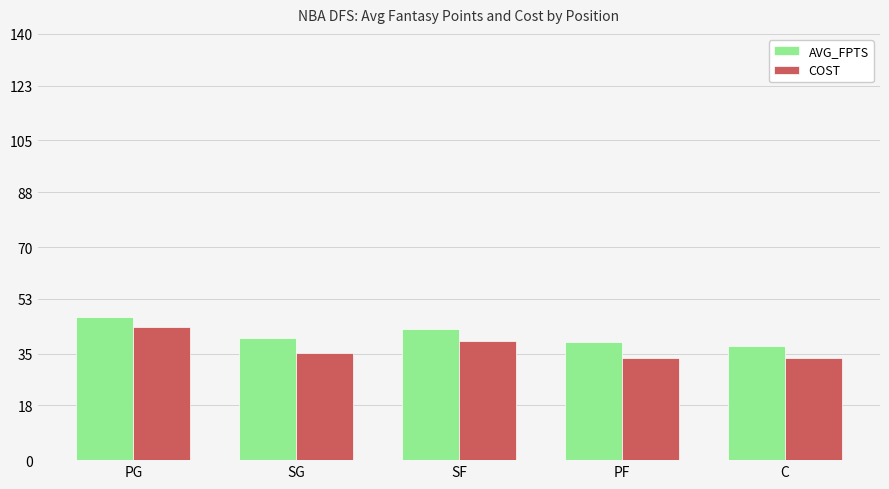

At C, list the series in order from smallest to largest.

COST, AVG_FPTS